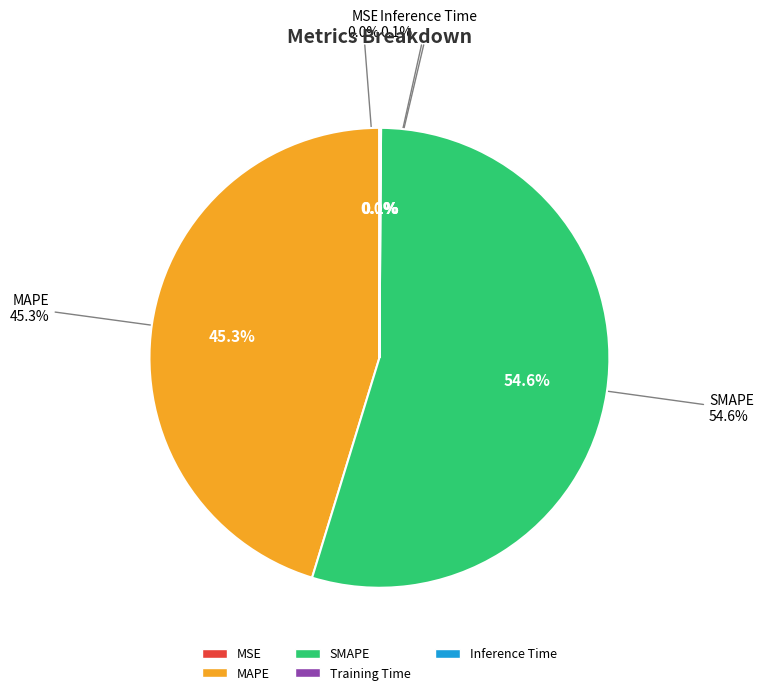

What percentage do Training Time and SMAPE together represent?

54.7%